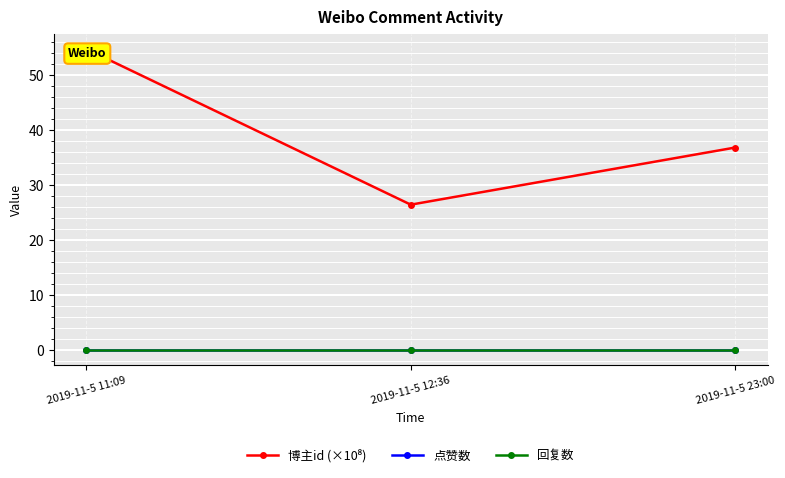

Between 2019-11-5 11:09 and 2019-11-5 23:00, which is larger?

2019-11-5 11:09